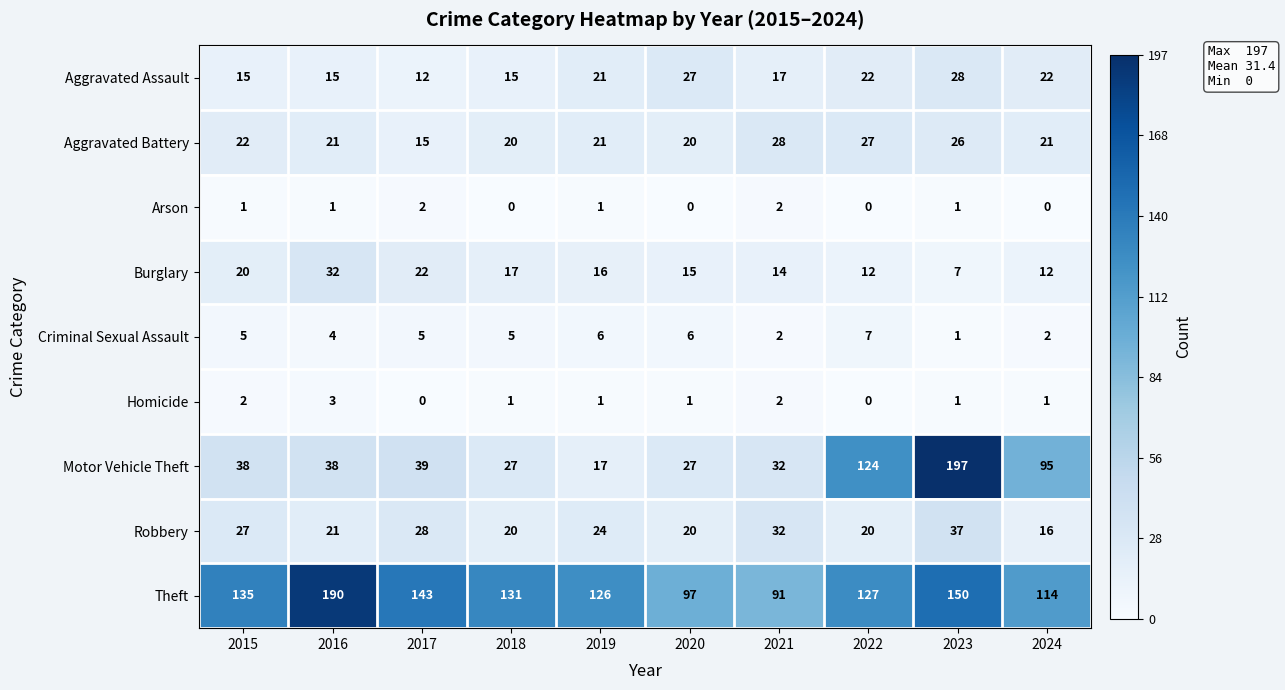

What is the highest value of the Motor Vehicle Theft series?

197